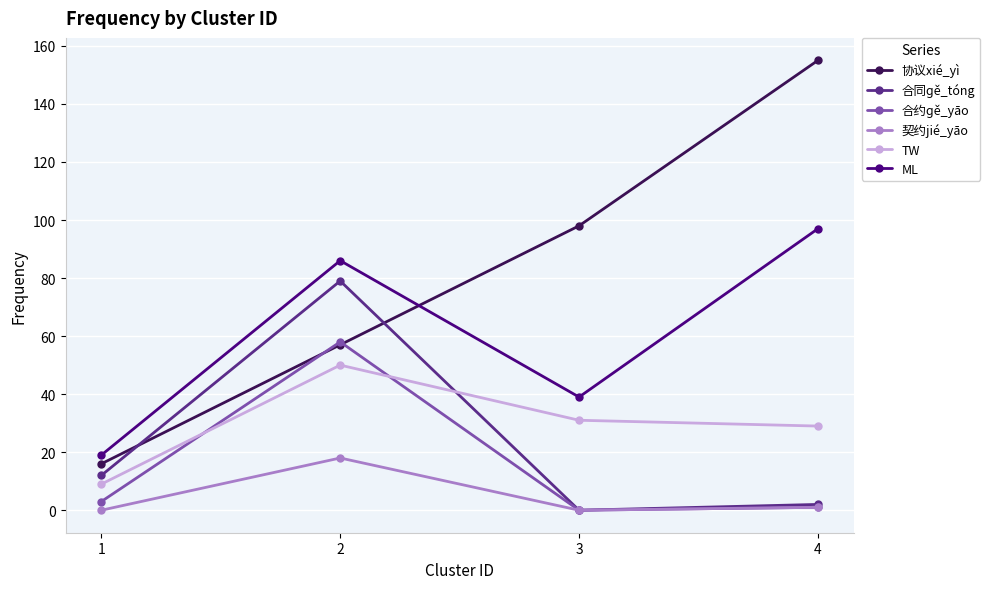

True or false: 契约jié_yāo has a value of 1 at 4.

True